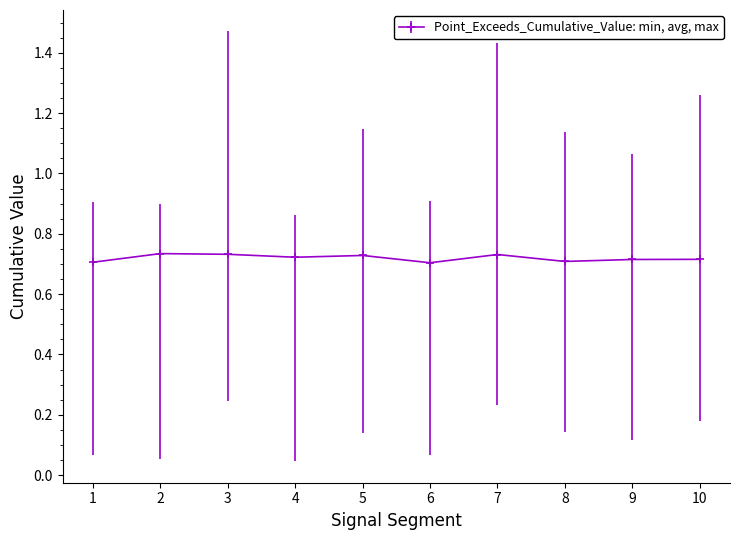

True or false: there are more than 1 points higher than both neighbors.

True